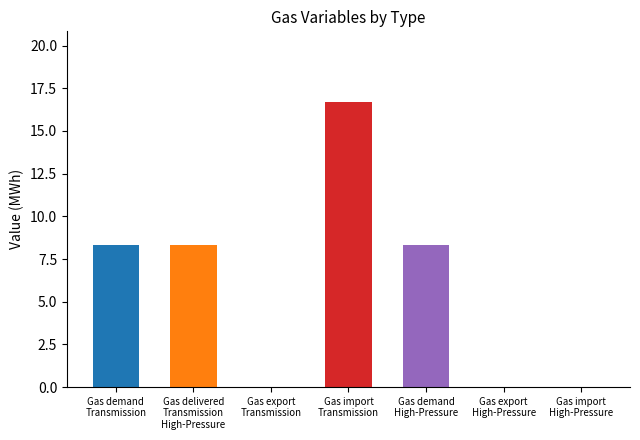

Are the bars grouped side by side (vs. stacked)?

No